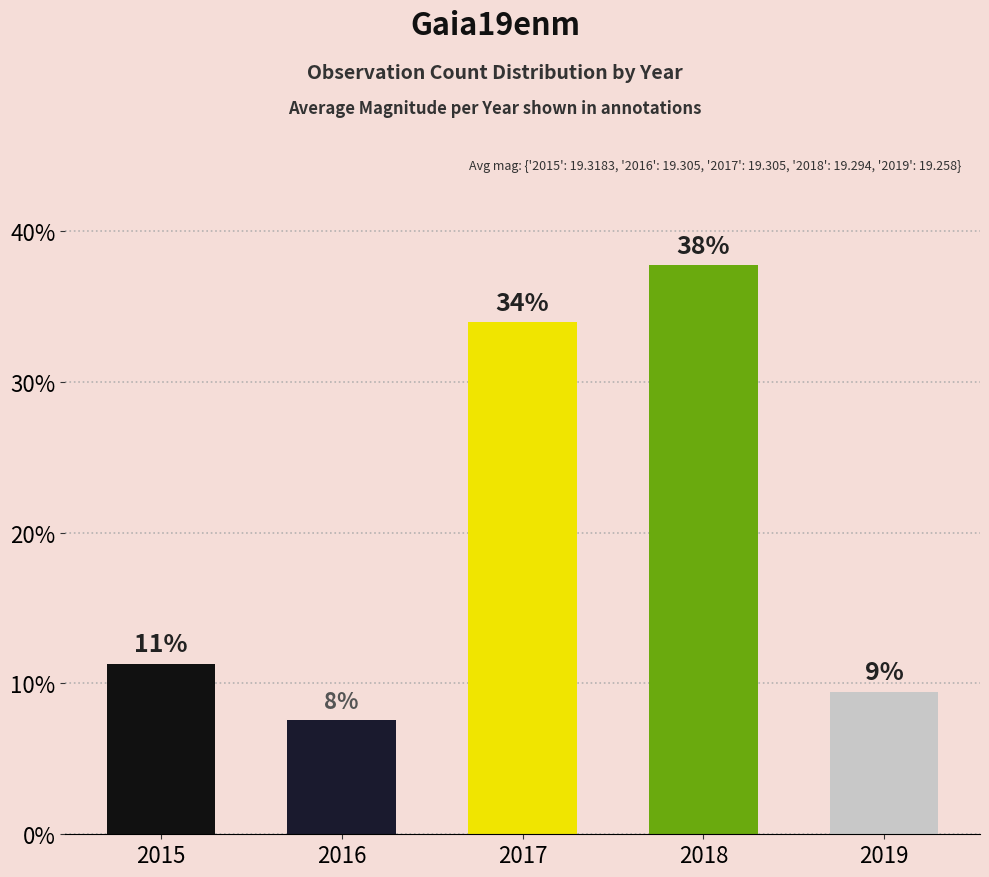

Reading left to right, extract all data points from this chart.

2015=0.1	2016=0.1	2017=0.3	2018=0.4	2019=0.1